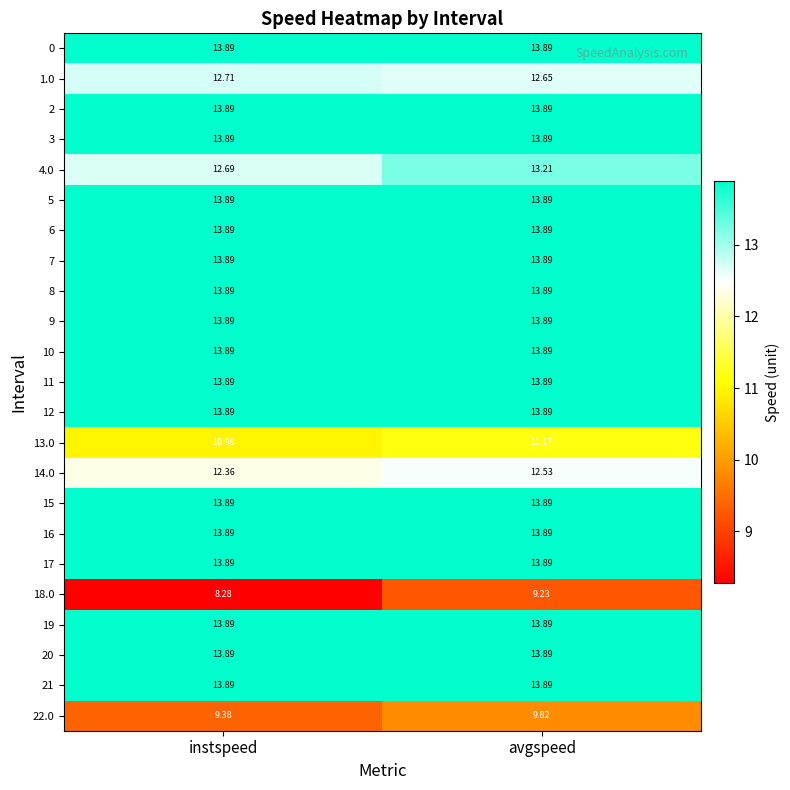

Count the number of data series in this chart.

23